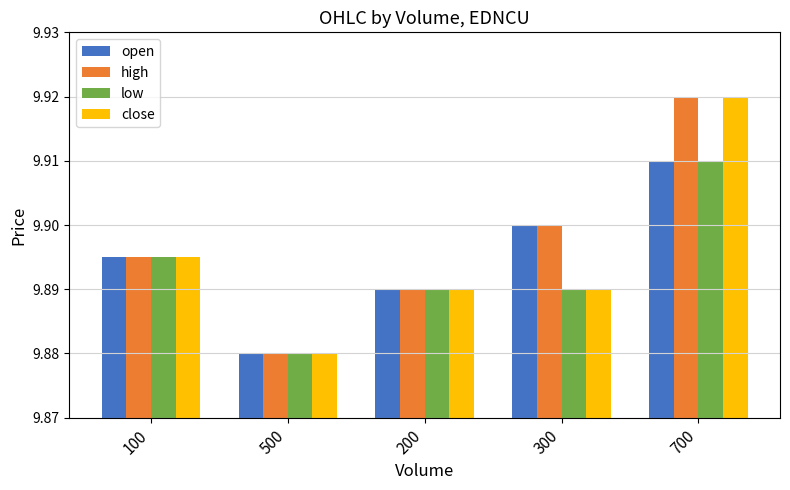

At which category does the chart reach its minimum across all series?

500